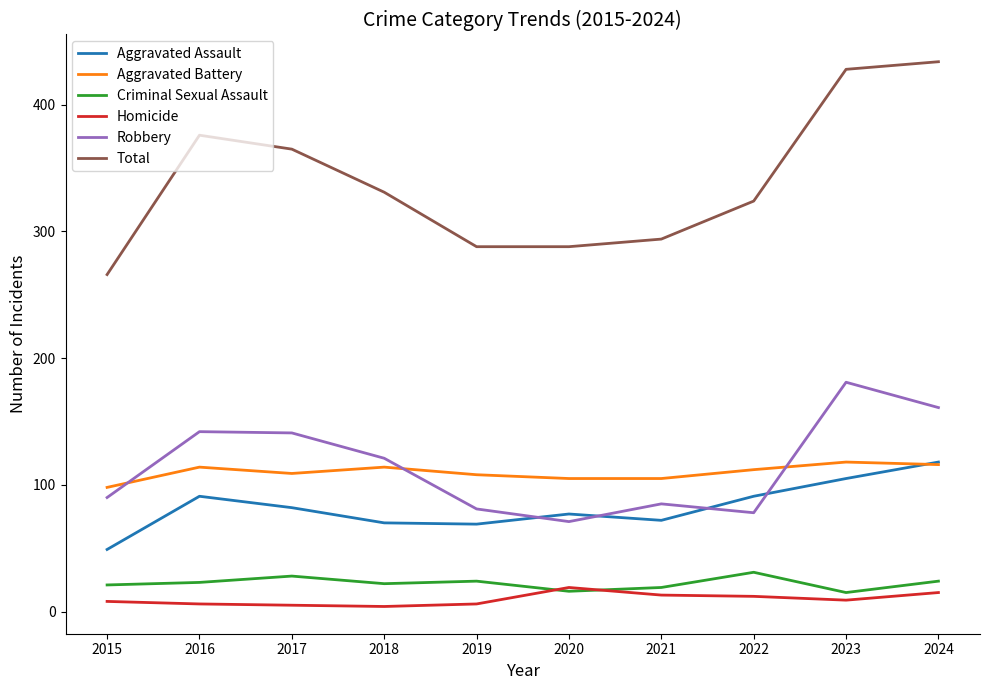

What is the difference between the highest and lowest values at 2024?

419